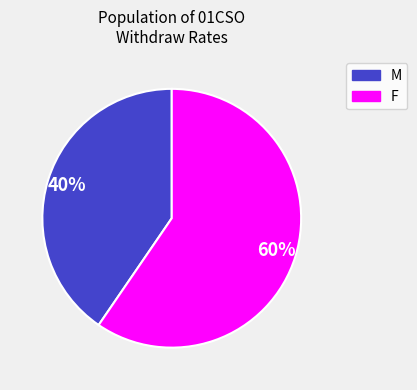

To the nearest percent, what is the average slice percentage?

50%